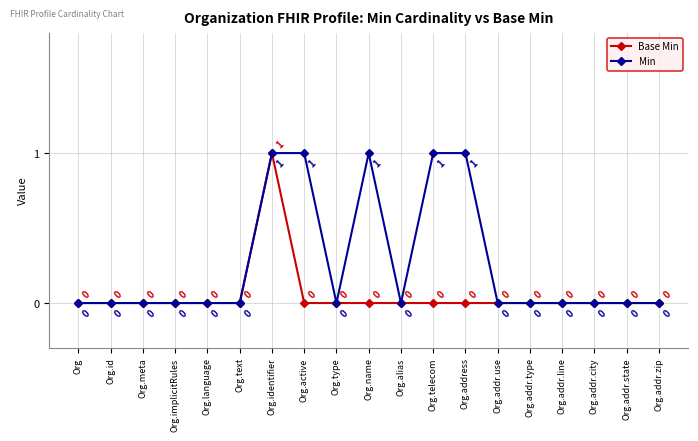

What is the sum of all Base Min values?

1